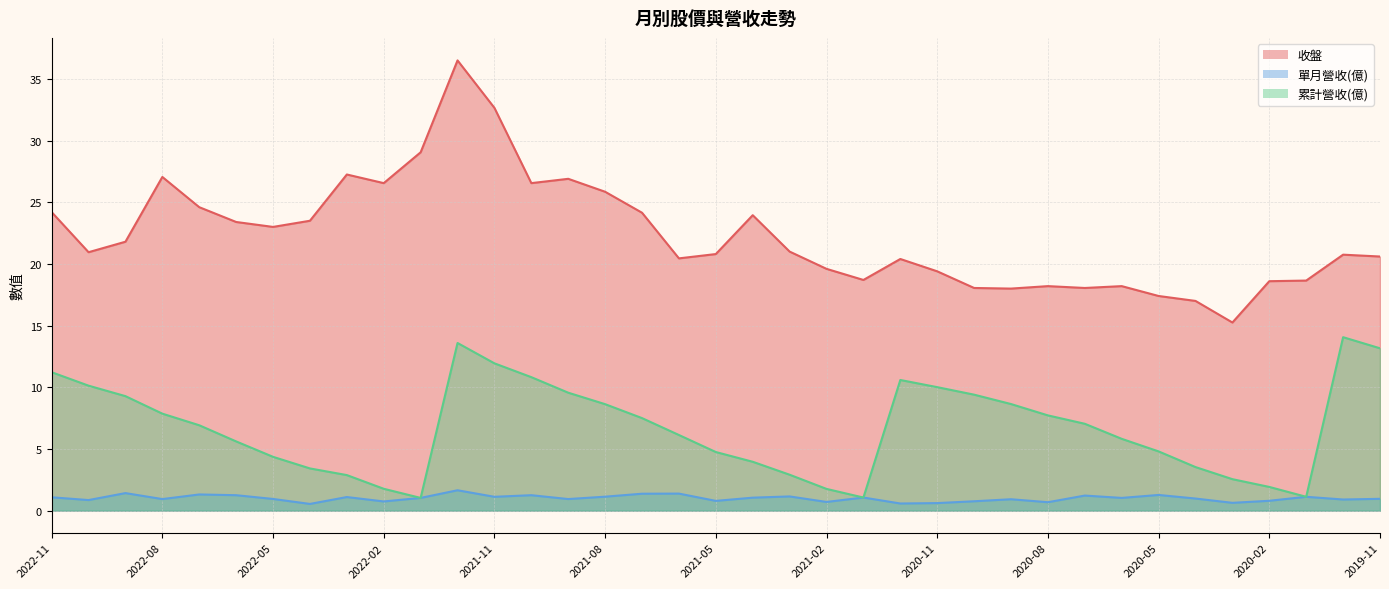

True or false: 收盤 has more than 1 points higher than both neighbors.

True